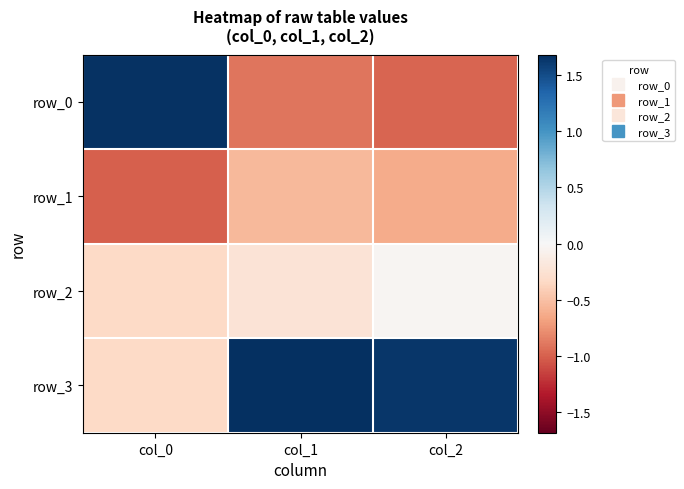

At which category does the chart reach its peak across all series?

col_1